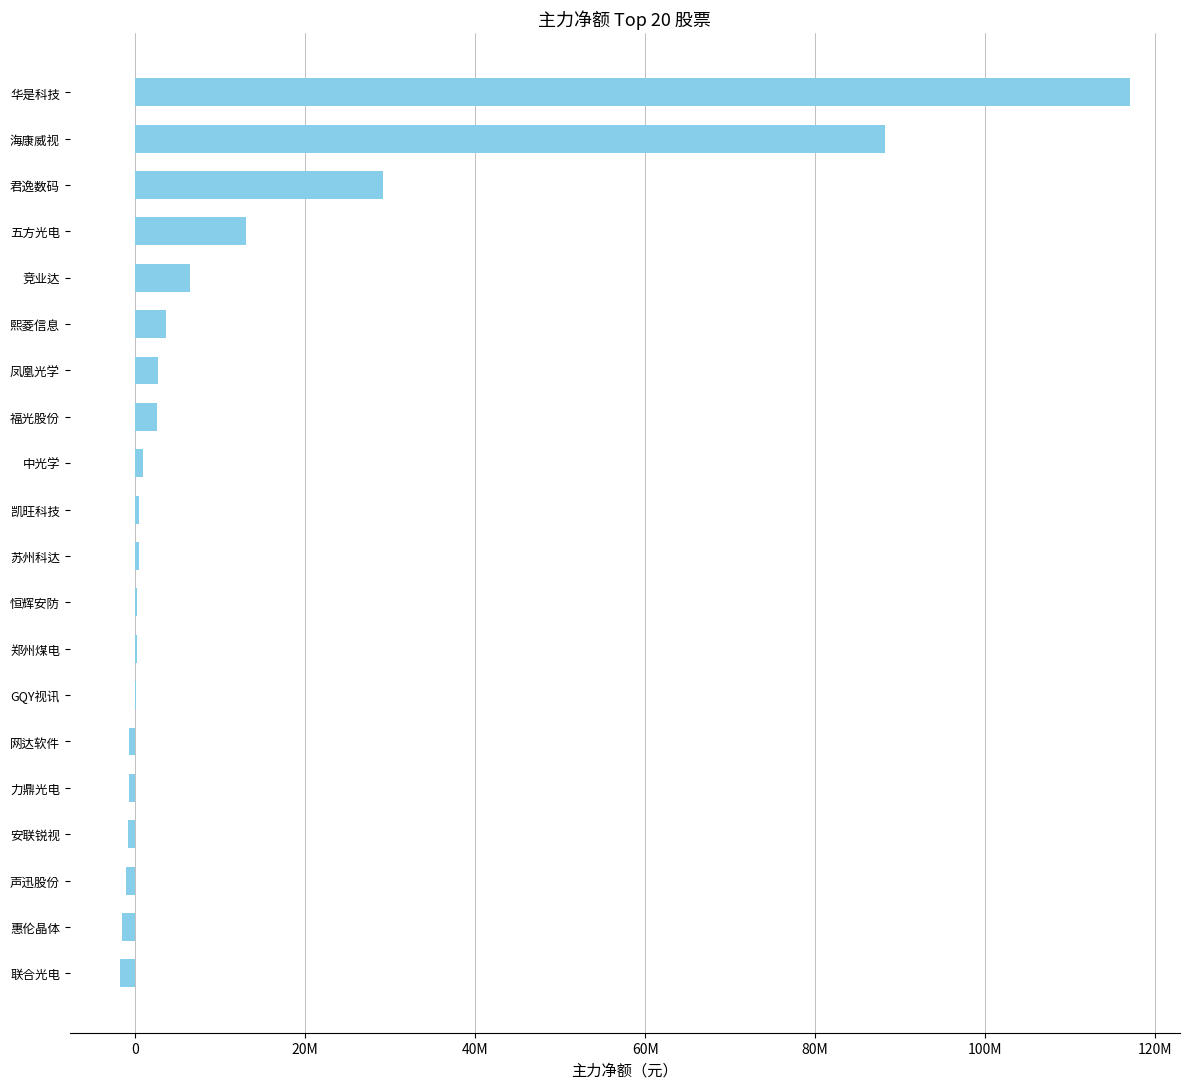

What is the average value?

12905492